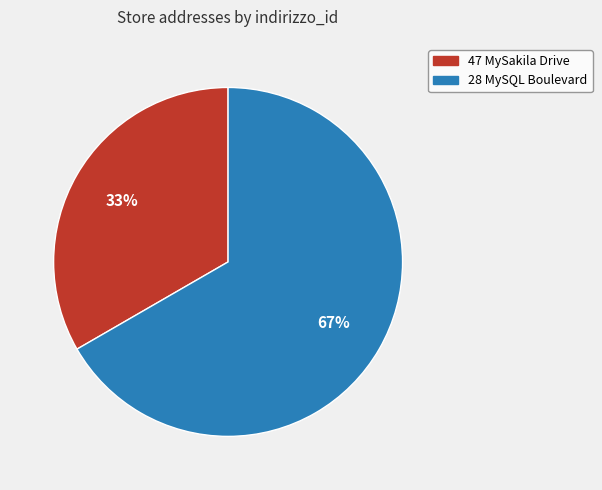

Is there a majority slice in this chart?

Yes